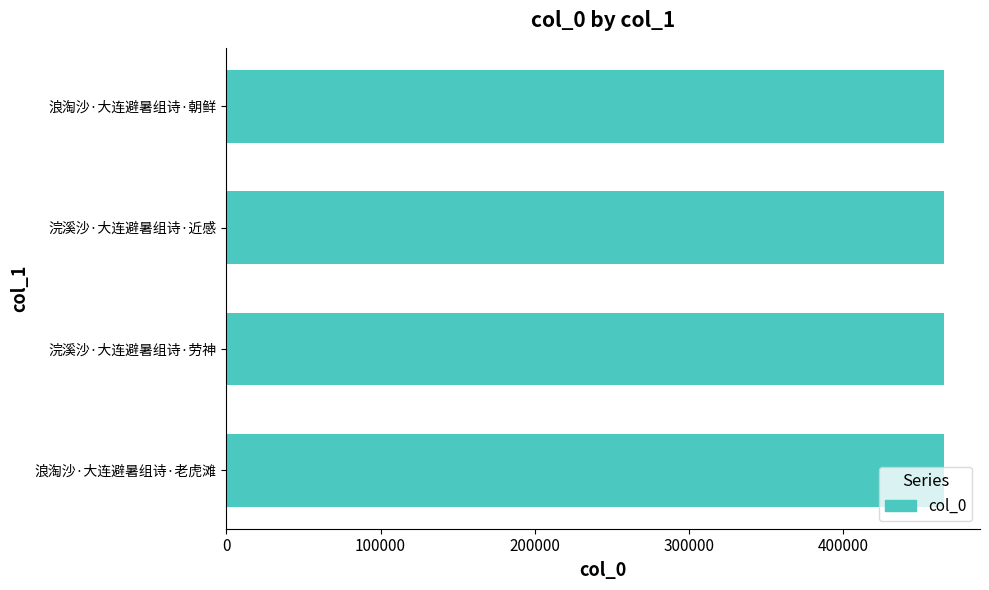

What is the ratio of the value at 浪淘沙·大连避暑组诗·老虎滩 to the value at 浣溪沙·大连避暑组诗·劳神?

1.0